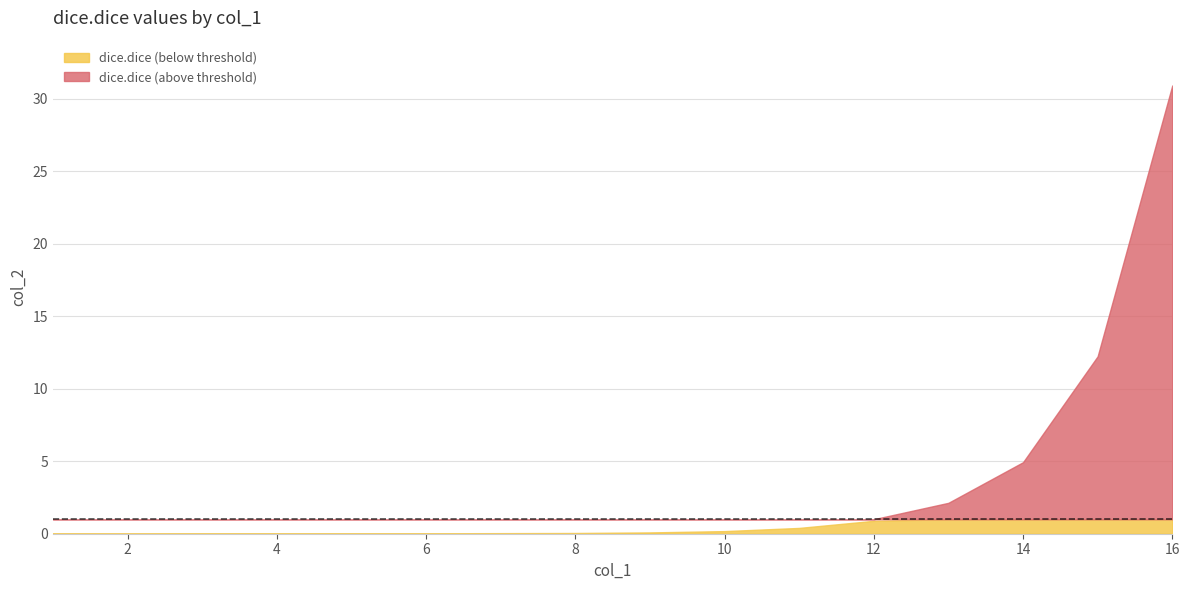

Reading left to right, what are all the values shown in this chart?

1=0.0	2=0.0	3=0.0	4=0.0	5=0.0	6=0.0	7=0.0	8=0.1	9=0.1	10=0.2	11=0.4	12=0.9	13=2.1	14=4.9	15=12.2	16=30.9